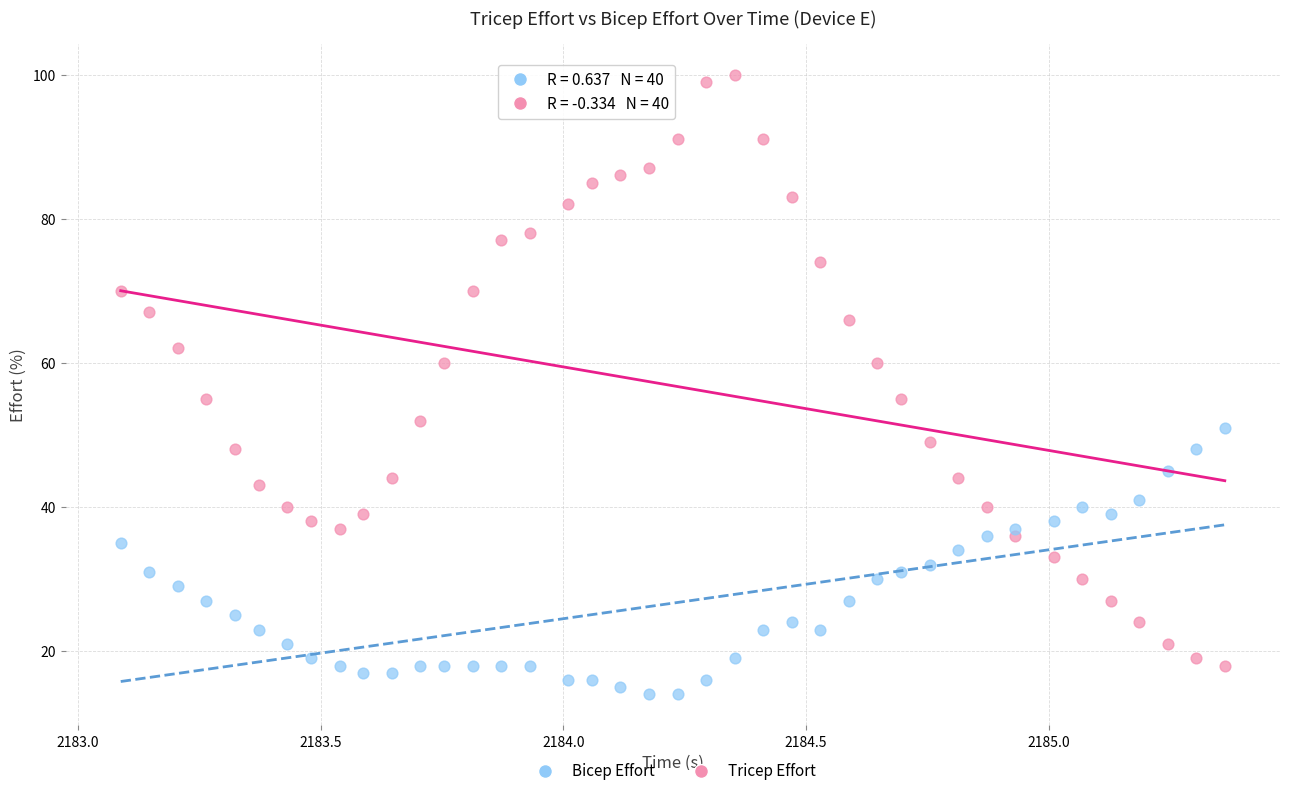

Across all data points, what is the range of Y values (max minus min)?

86